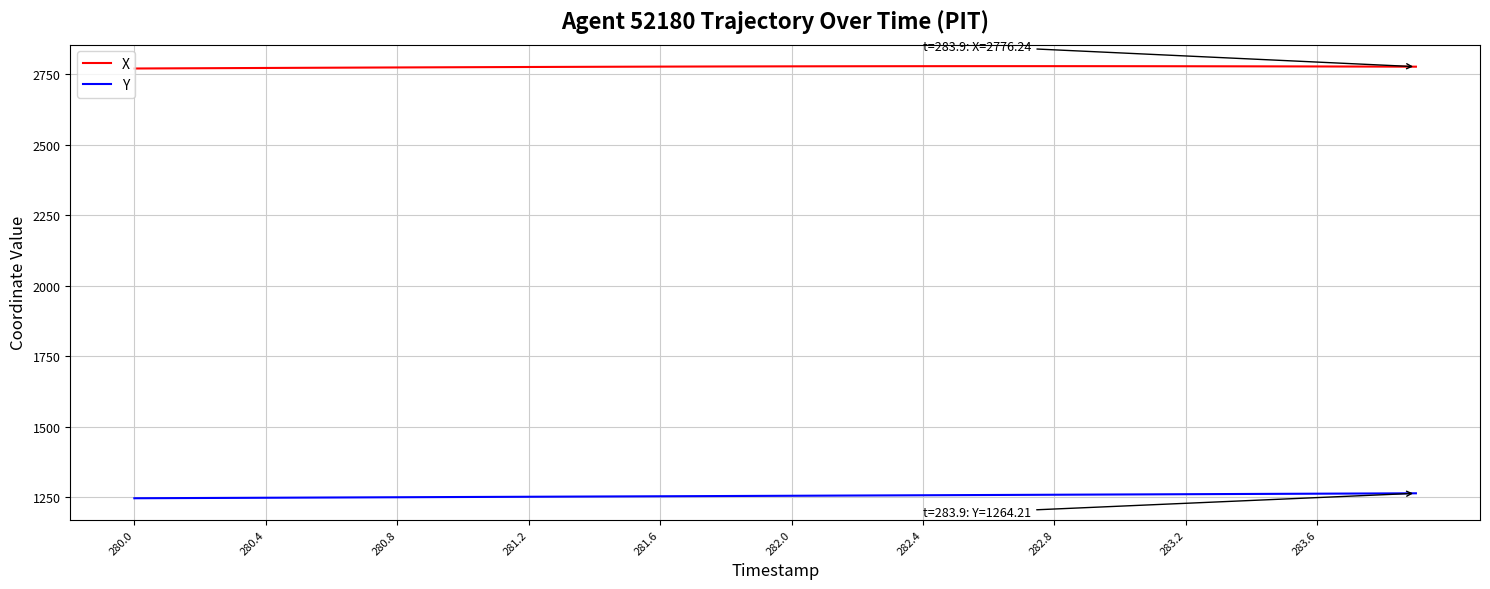

Which series has the largest total across all categories?

X